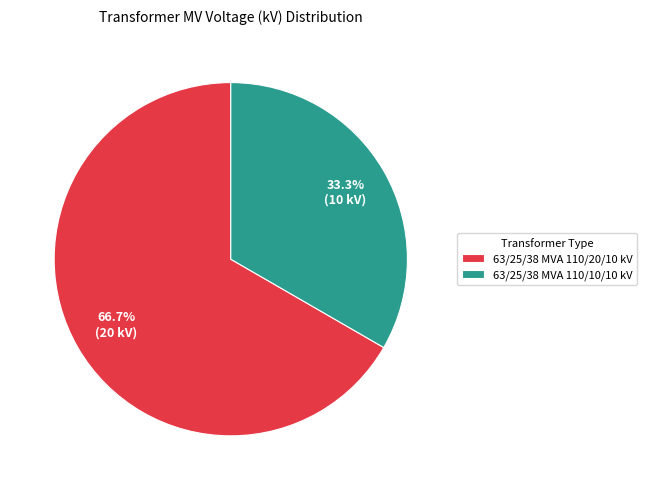

To the nearest percent, what is the difference between the largest and smallest slice percentages?

33%